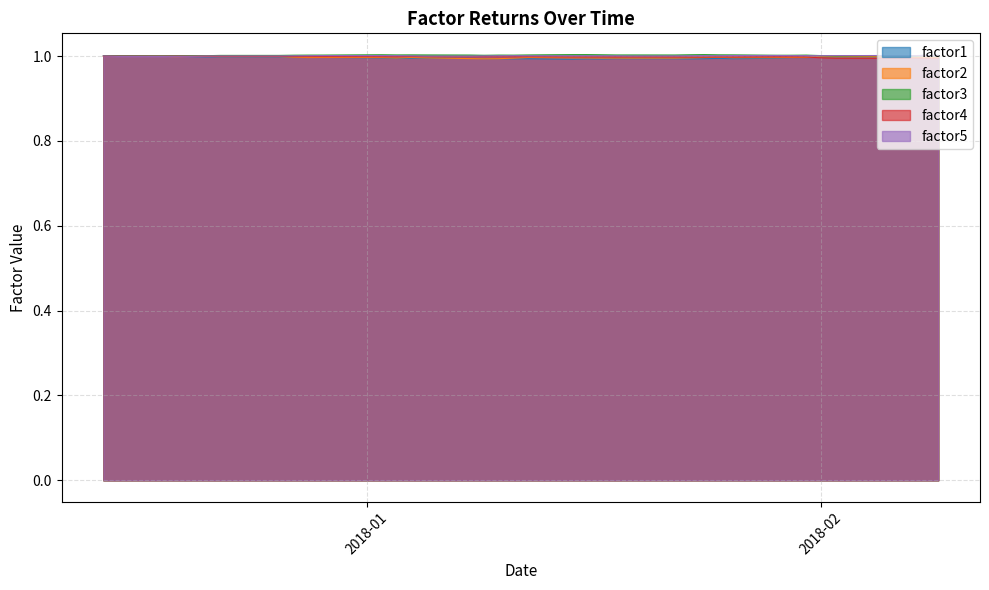

The value of factor4 at 2017-12-26 is 1.4. True or false?

False